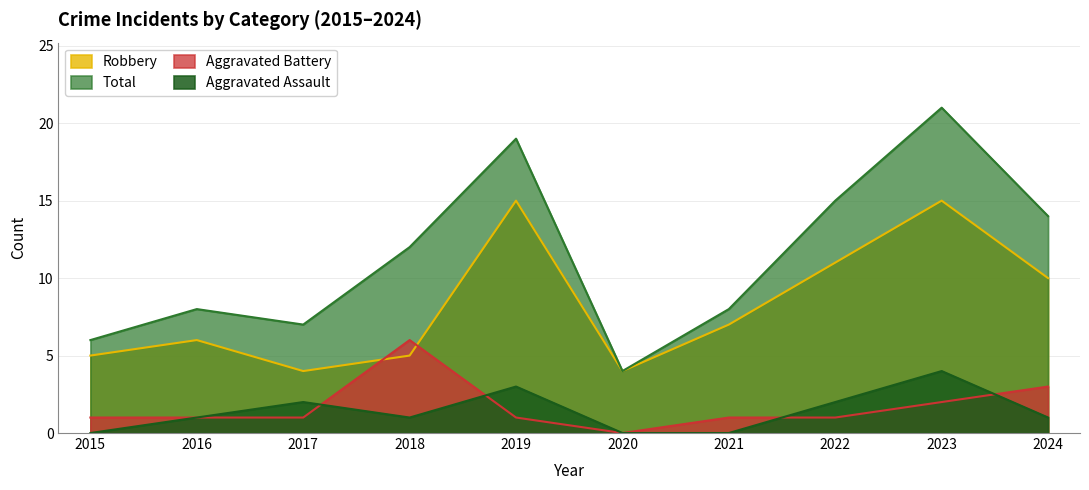

Is the value of Total at 2019 greater than the value of Robbery at 2022?

Yes